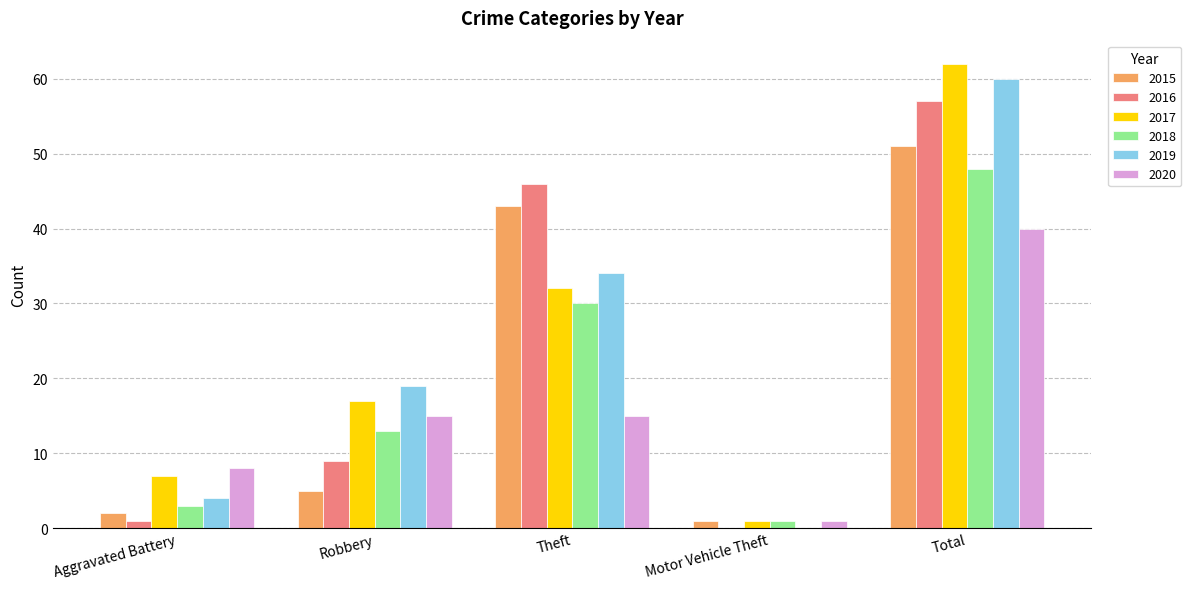

Count the number of data series in this chart.

6